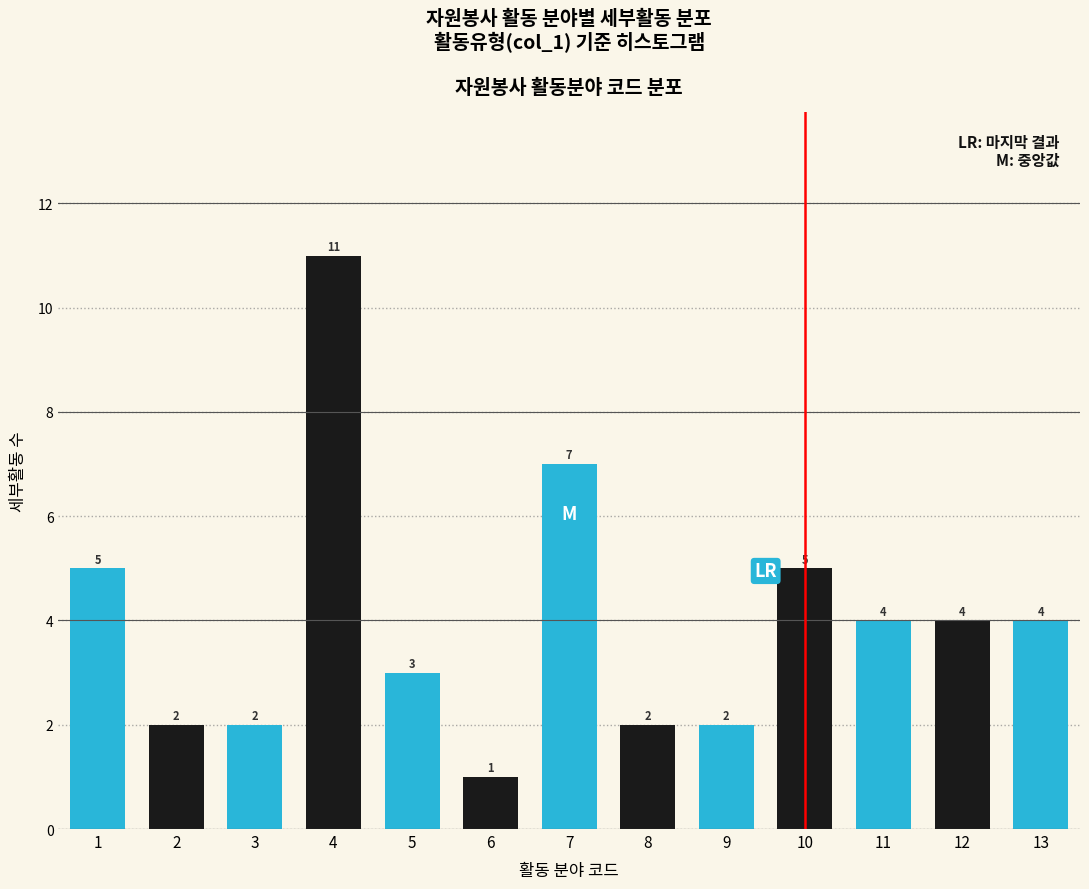

Reading left to right, list all the values displayed in this chart.

1=5	2=2	3=2	4=11	5=3	6=1	7=7	8=2	9=2	10=5	11=4	12=4	13=4